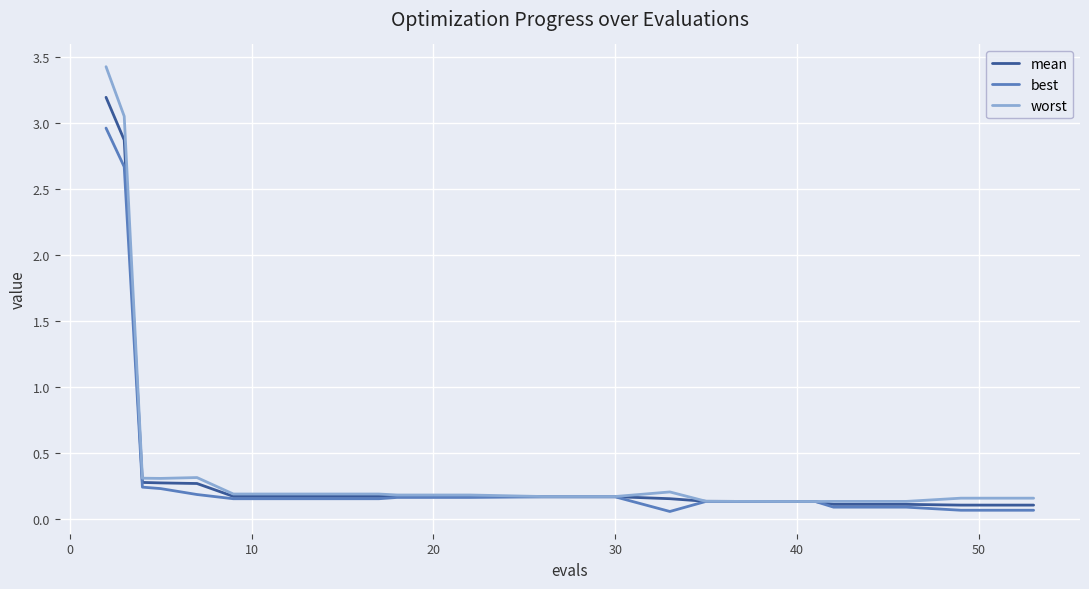

What is the average value of the mean series?

0.5